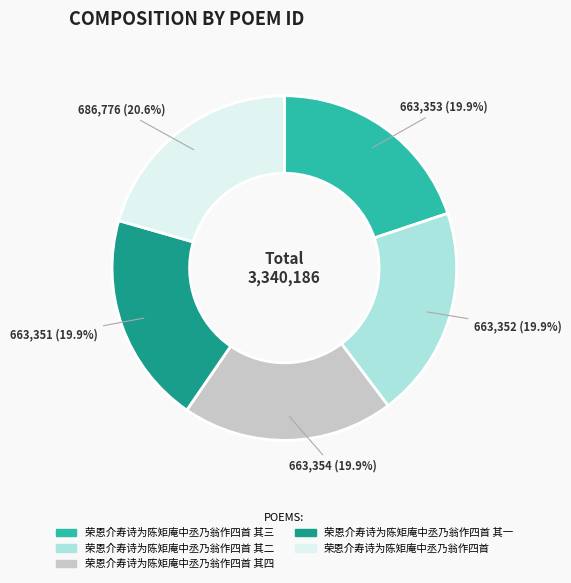

Is there a majority slice in this chart?

No